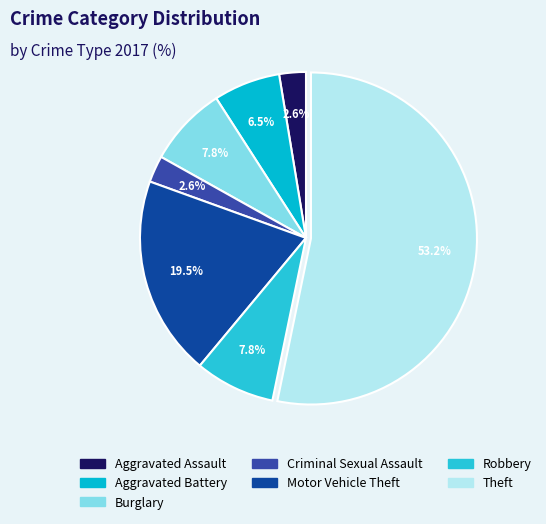

To the nearest percent, what portion does Aggravated Assault represent?

3%